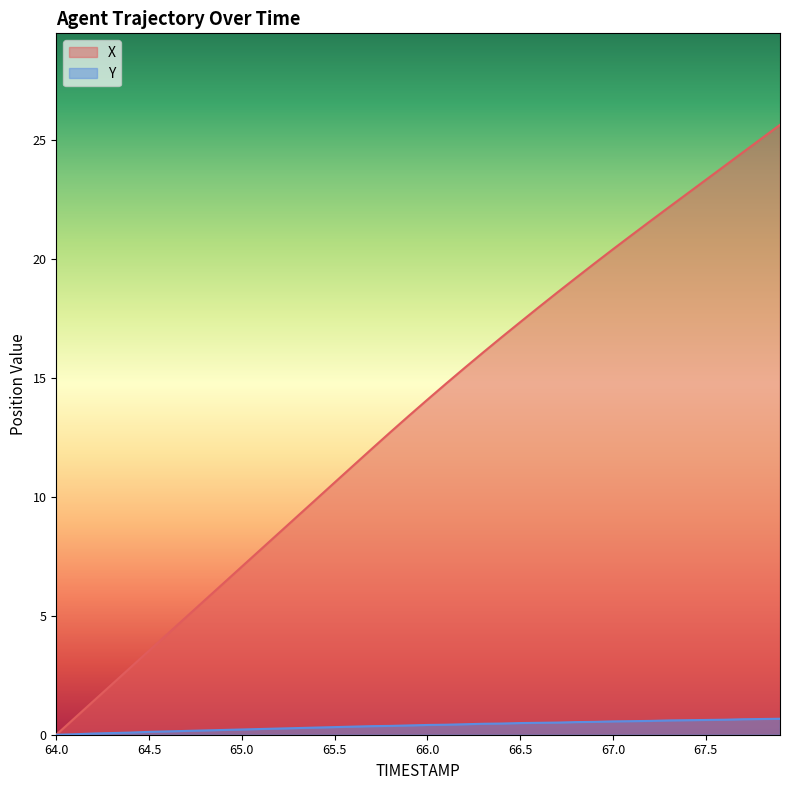

What is the maximum value for Y?

0.7